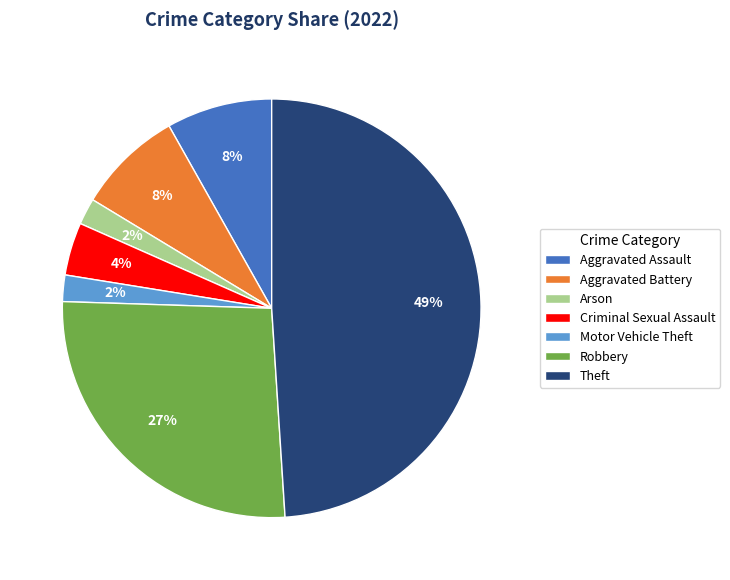

Does any single category account for the majority?

No